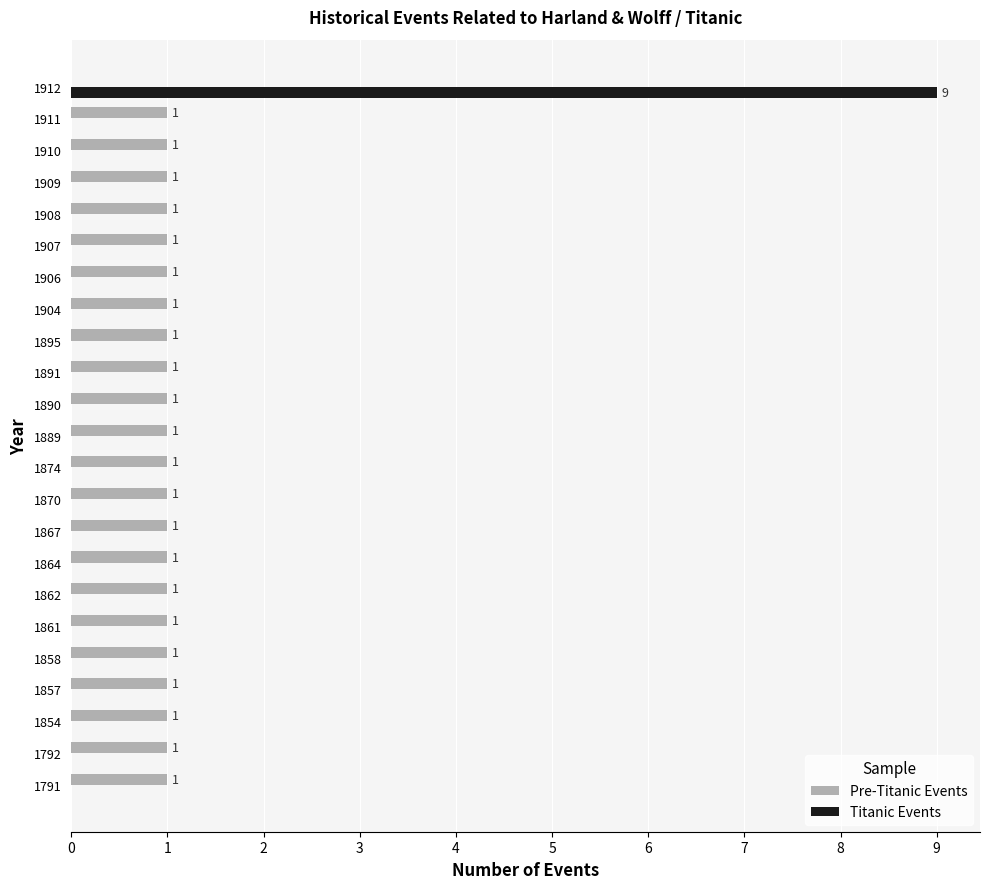

Where is Pre-Titanic Events nearest to the value 0?

1912